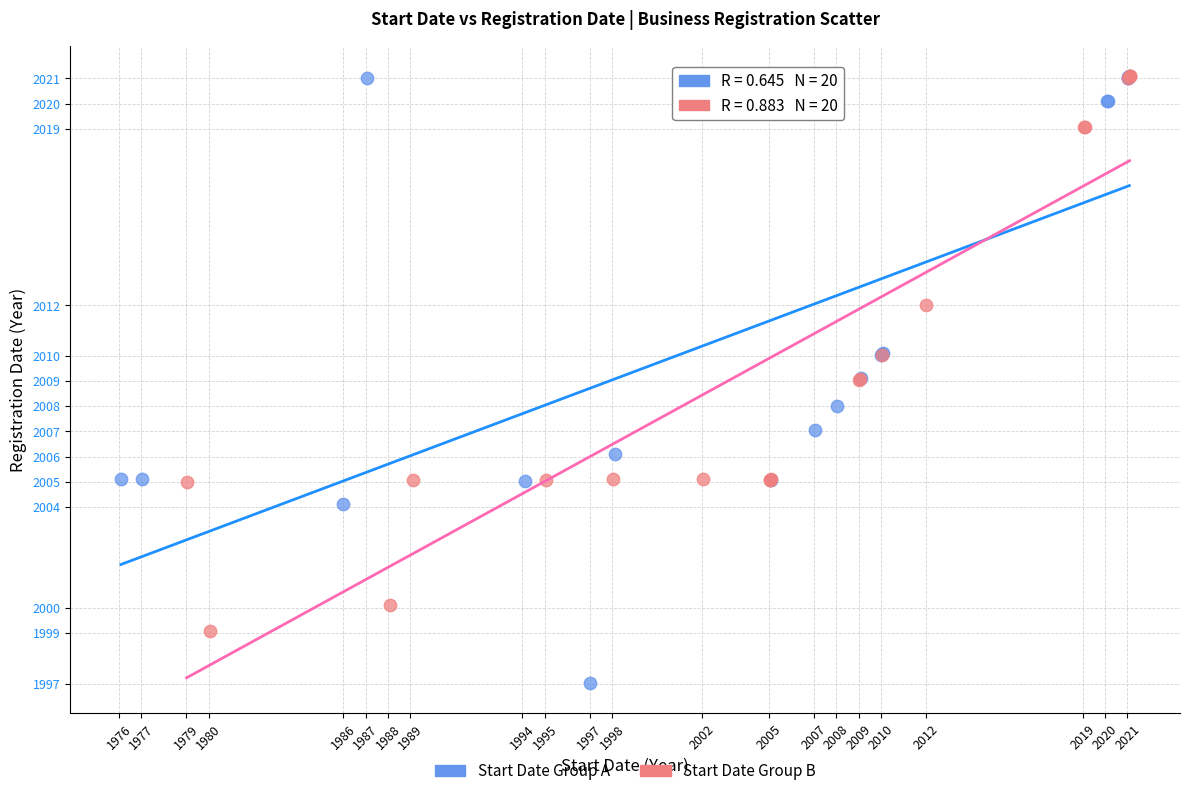

Which series contains the lowest Y value?

Start Date Group A